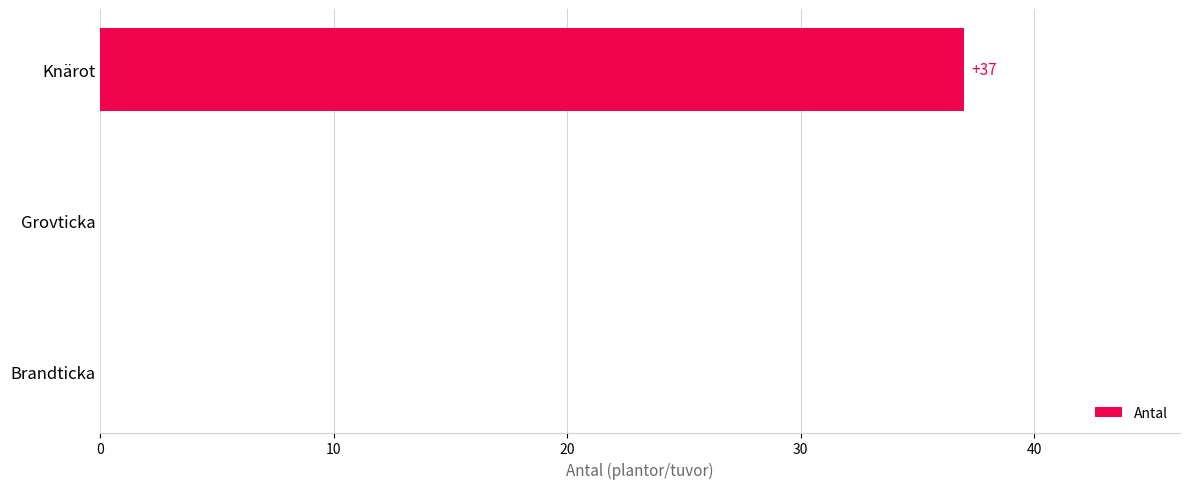

Which category has the highest value across all series?

Knärot